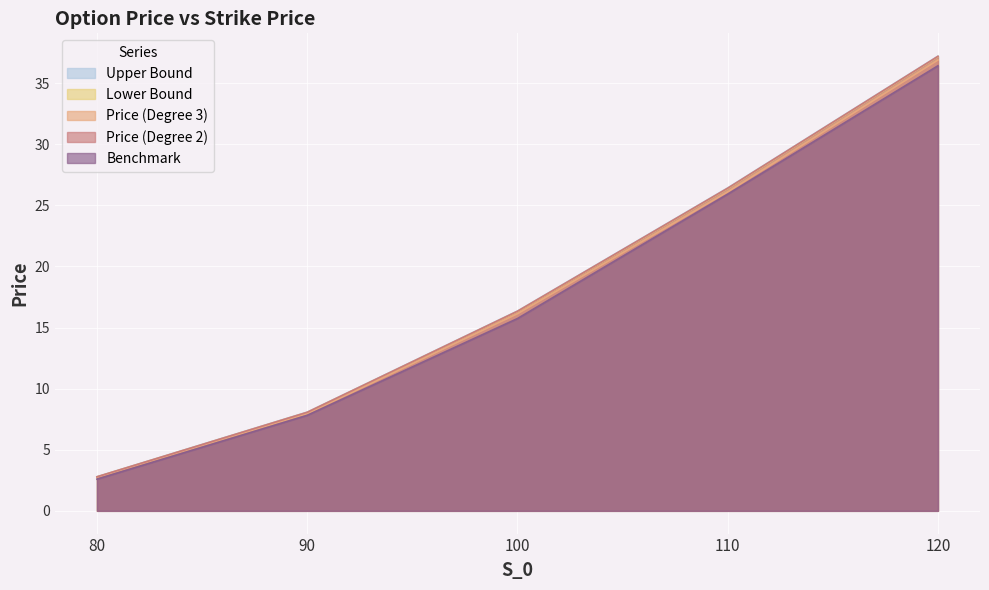

At which label is Price (Degree 2) closest to 19?

100